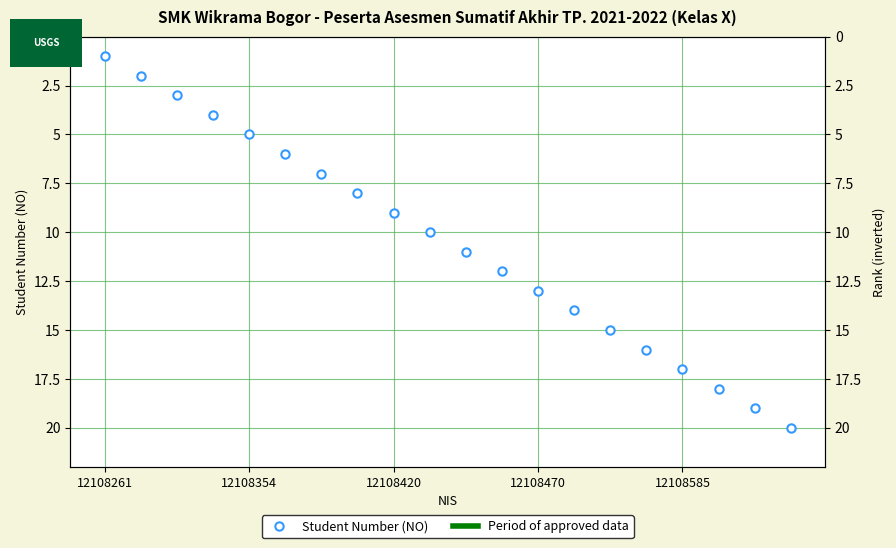

True or false: the data shows 2 at 6.

False